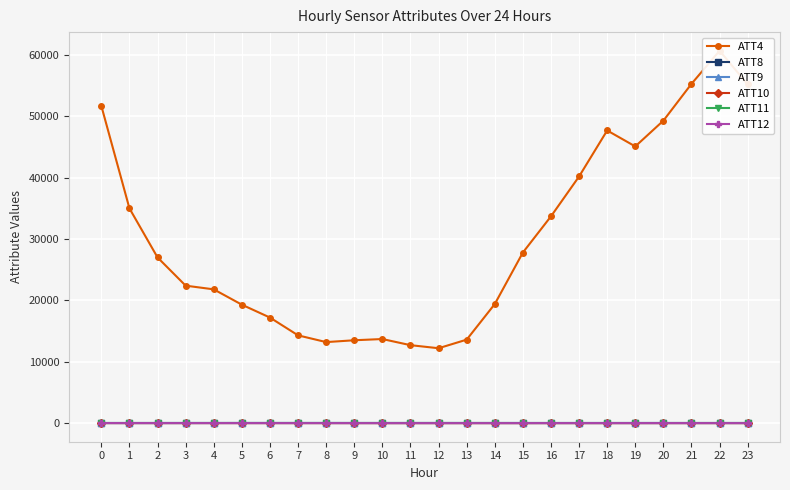

At which category does ATT10 reach its first local peak?

8